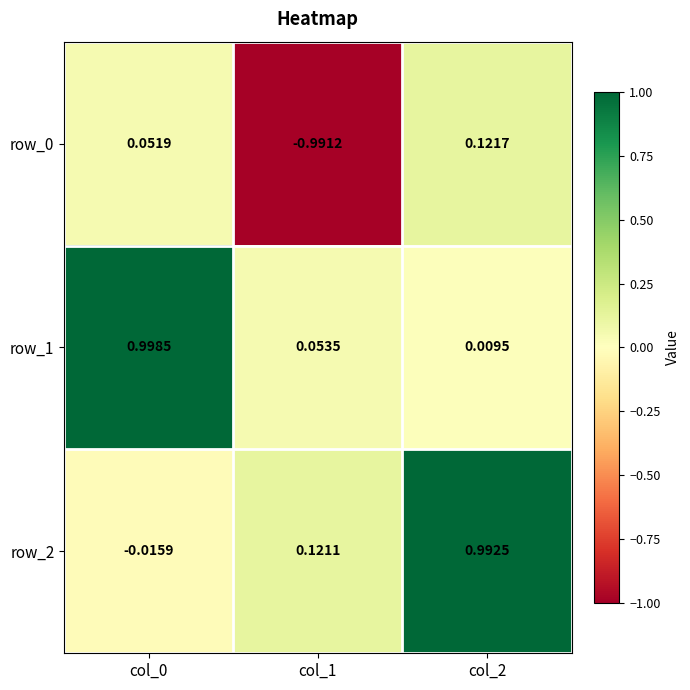

Is the value of row_2 at col_0 greater than the value of row_0 at col_0?

No